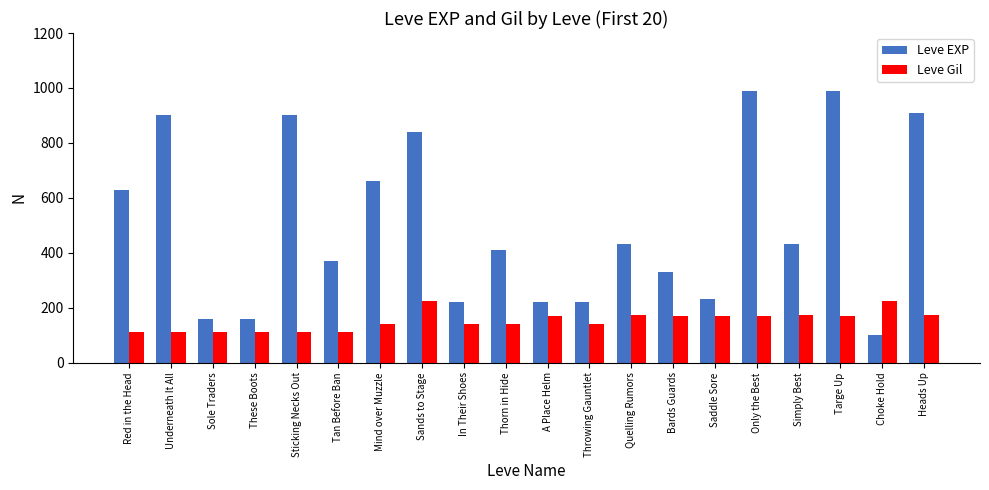

What is the label of the 18th bar from the left?

Targe Up